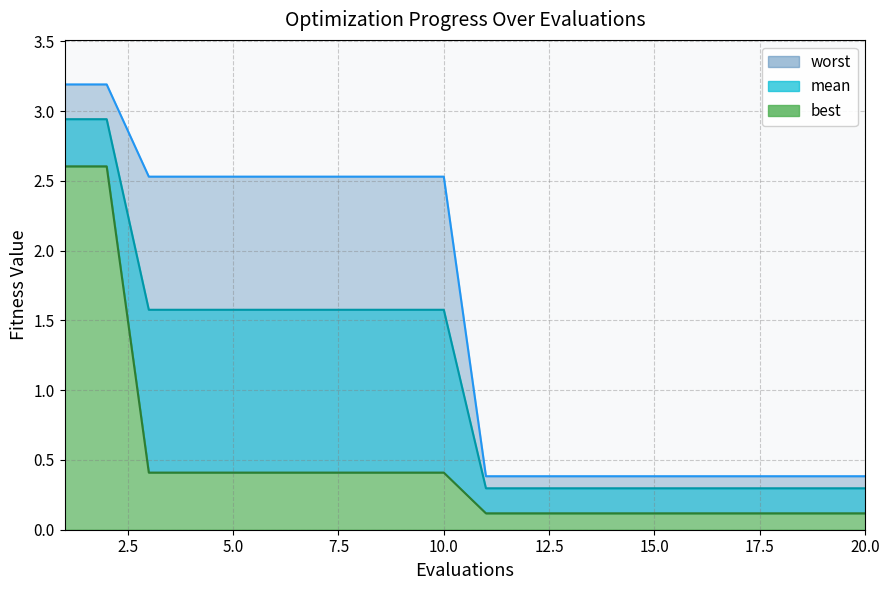

True or false: best and mean cross at least once.

False